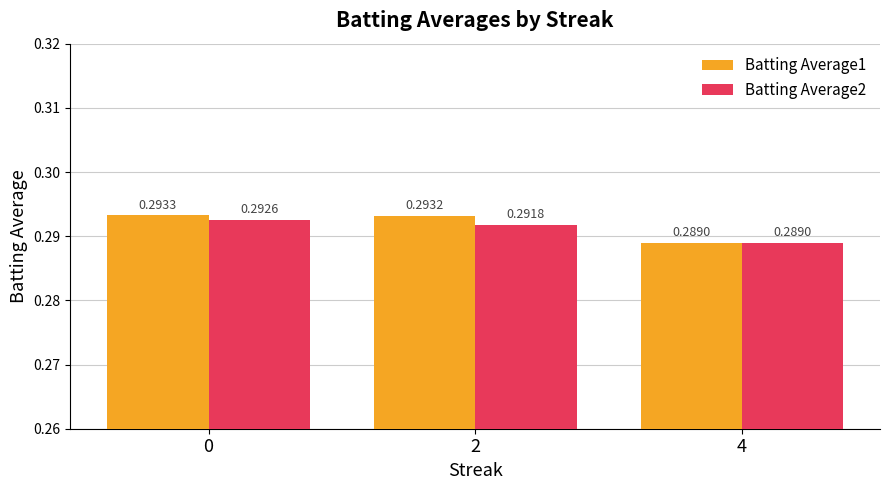

Which series has the largest total across all categories?

Batting Average1